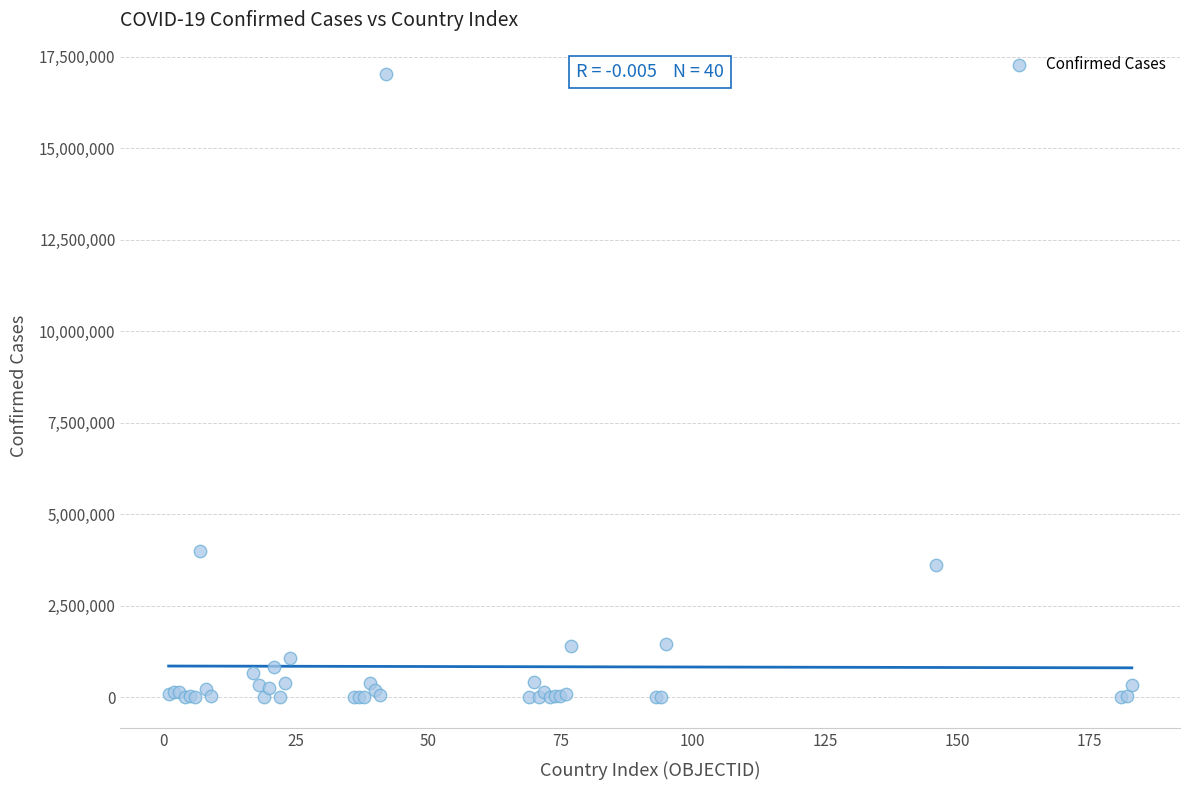

What Y value in the scatter plot is closest to 8518687?

4008771